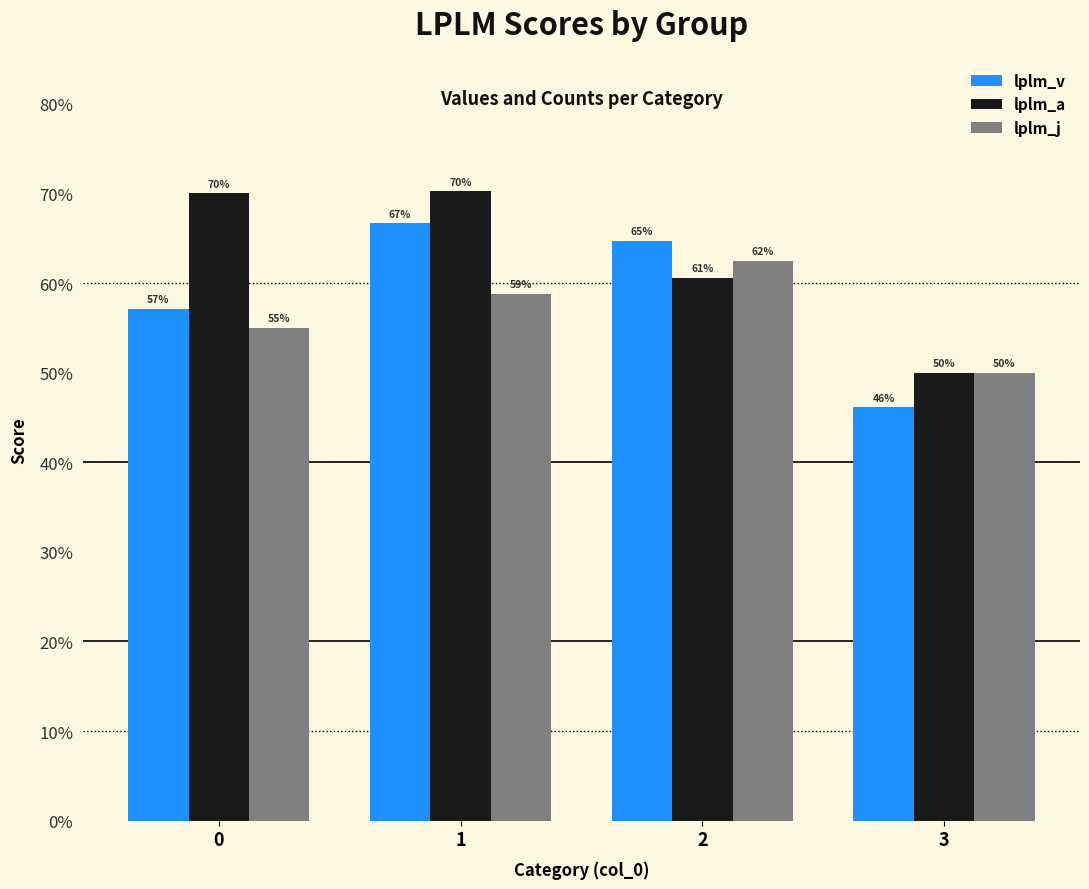

Are the bars horizontal?

No